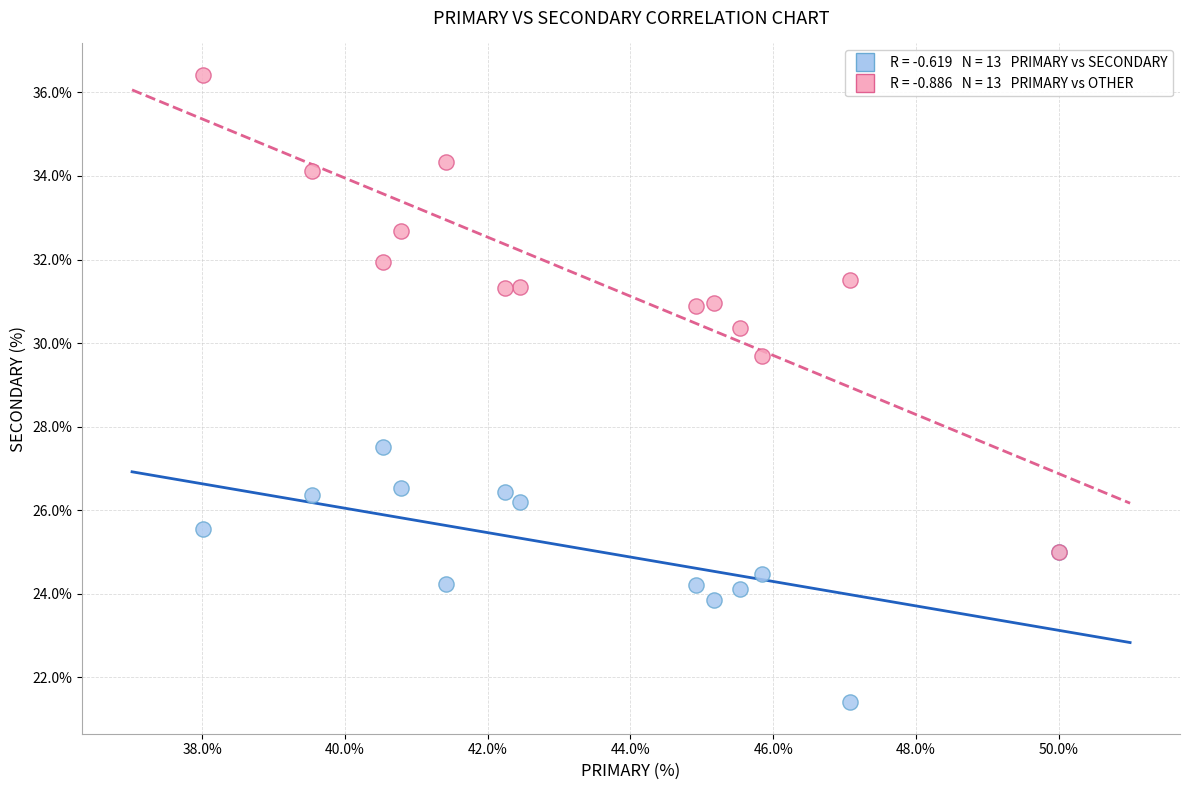

Across all series, what Y value is closest to 28?

27.5